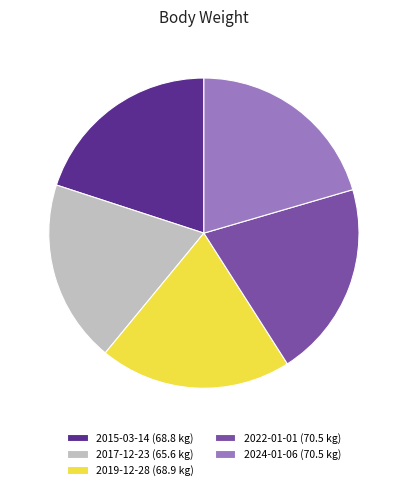

Is 2022-01-01 (70.5 kg) the majority of the pie?

No